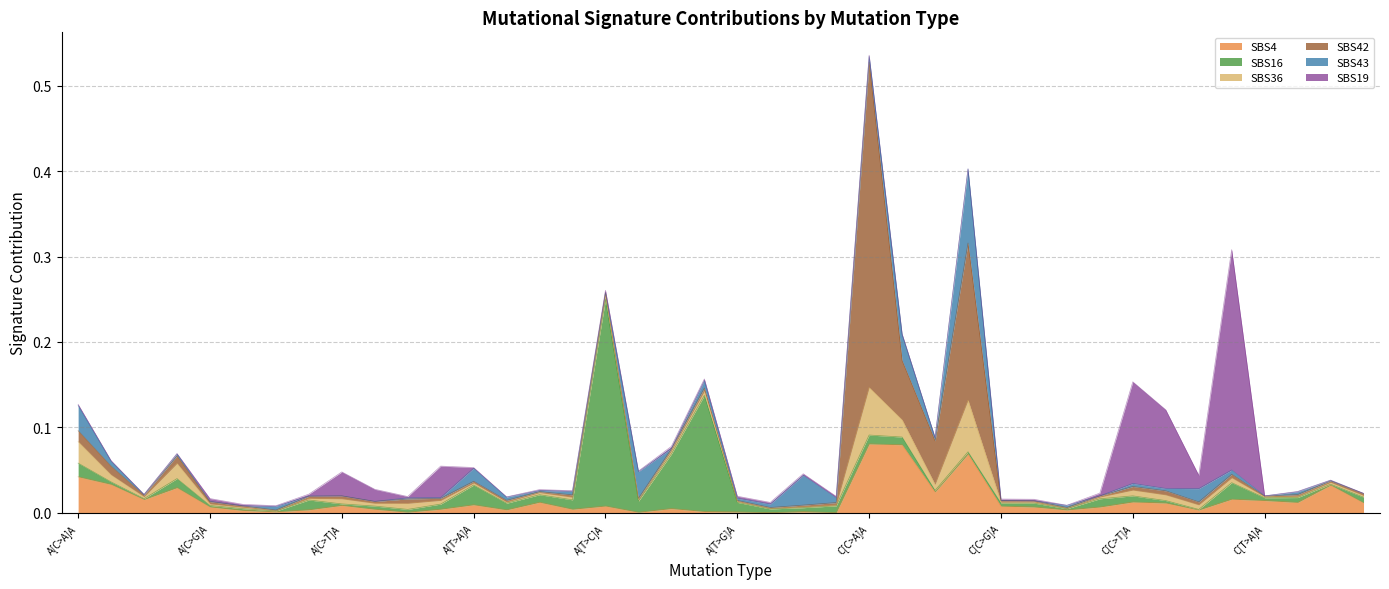

Which series changed the most between A[T>C]A and C[C>A]A?

SBS42